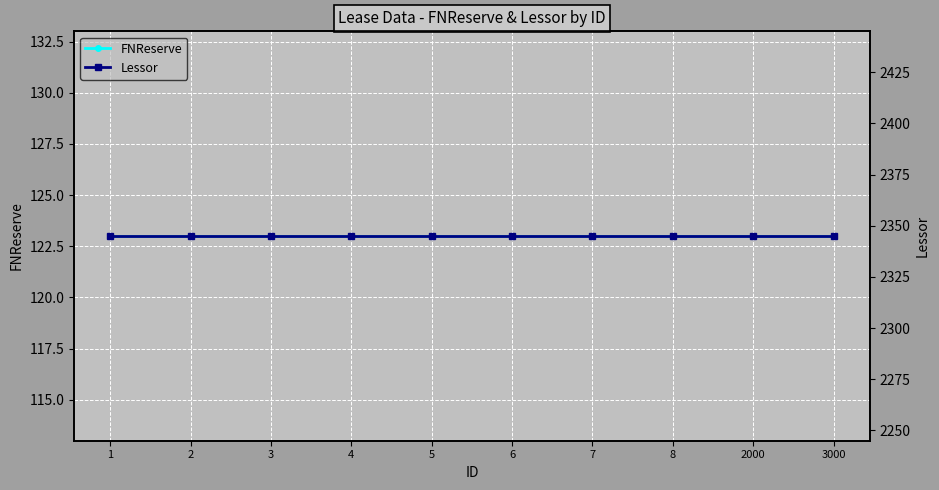

True or false: Lessor has more than 2 interior local peaks.

False